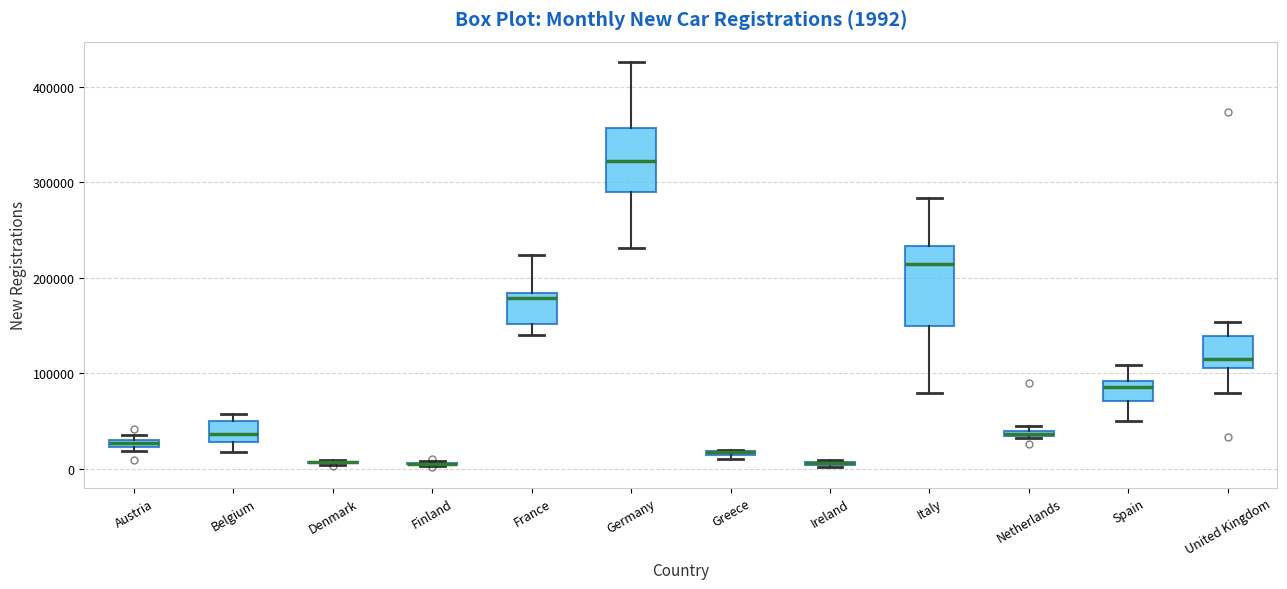

Comparing the boxes themselves (not the whiskers), which one is the tallest?

Italy